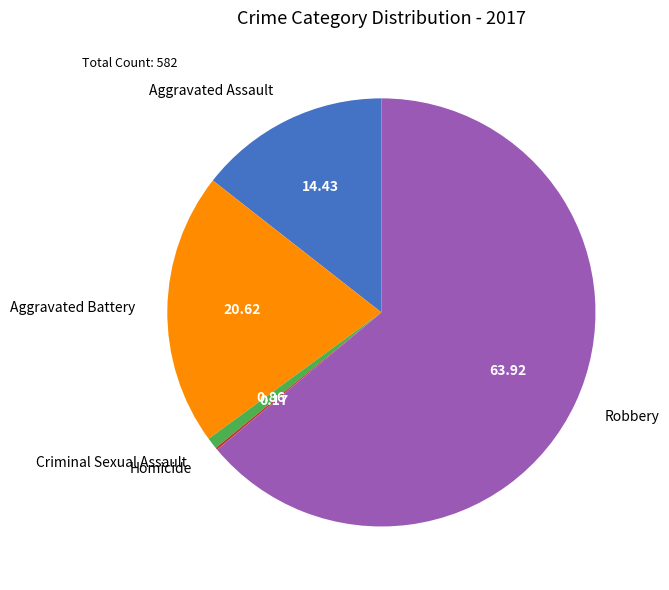

Which category has the biggest portion of the pie?

Robbery